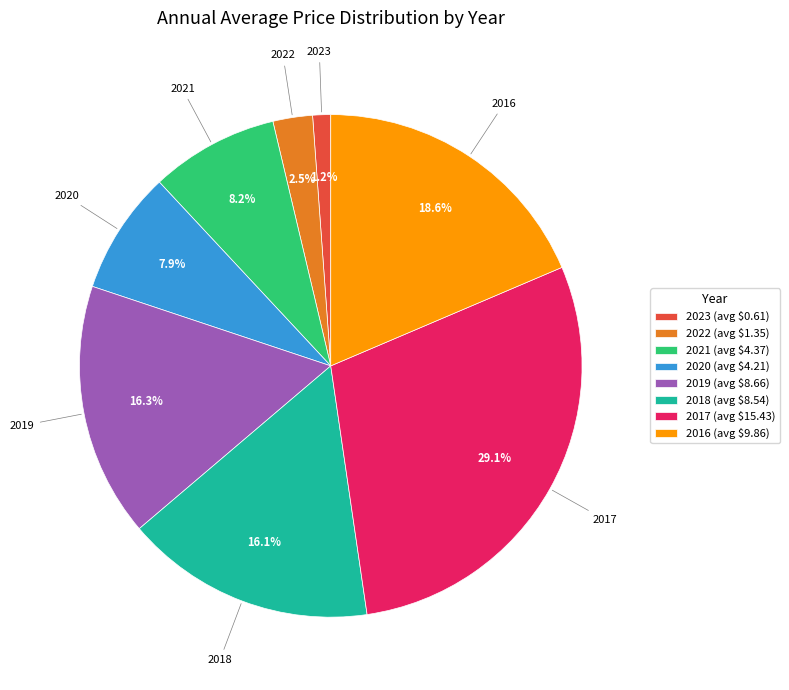

True or false: 2022 accounts for 9% of the total.

False